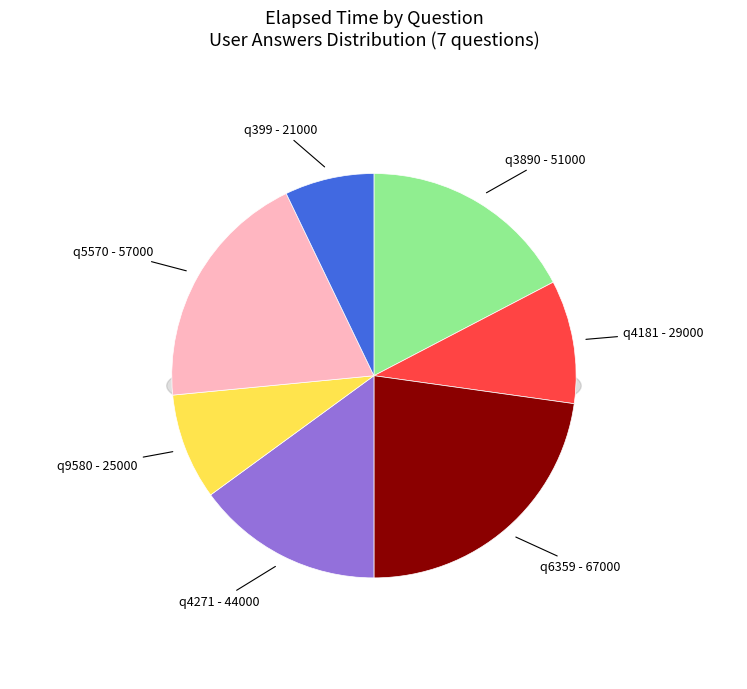

Is it true that q4181 is 10% of the pie?

True